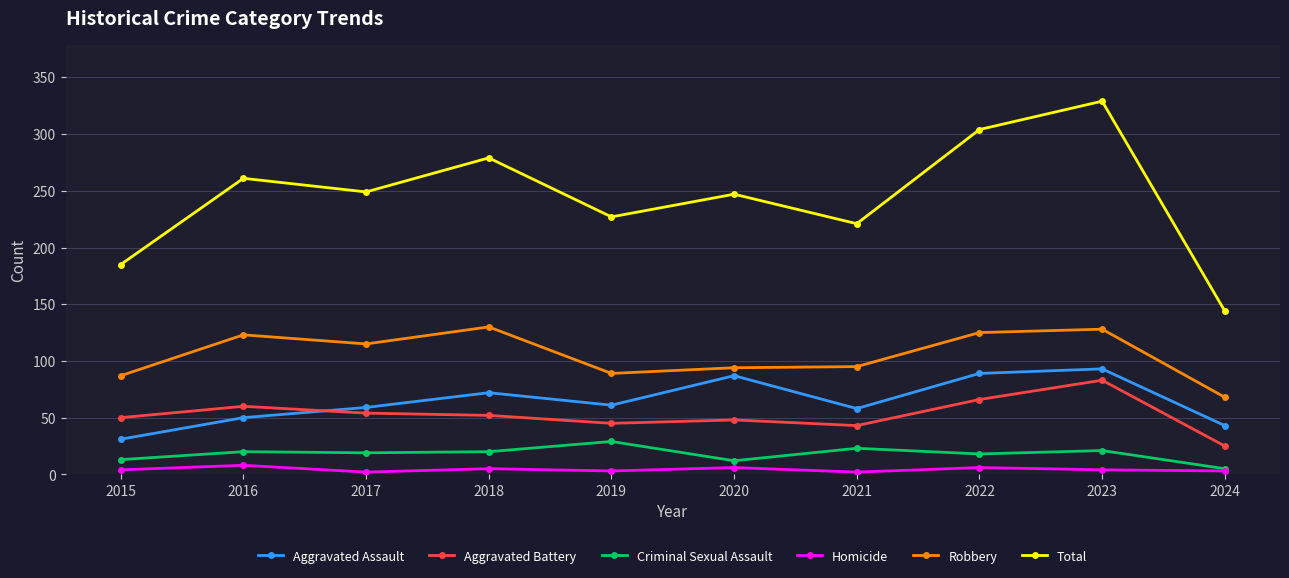

What is the difference between the Homicide values at 2021 and 2022?

4